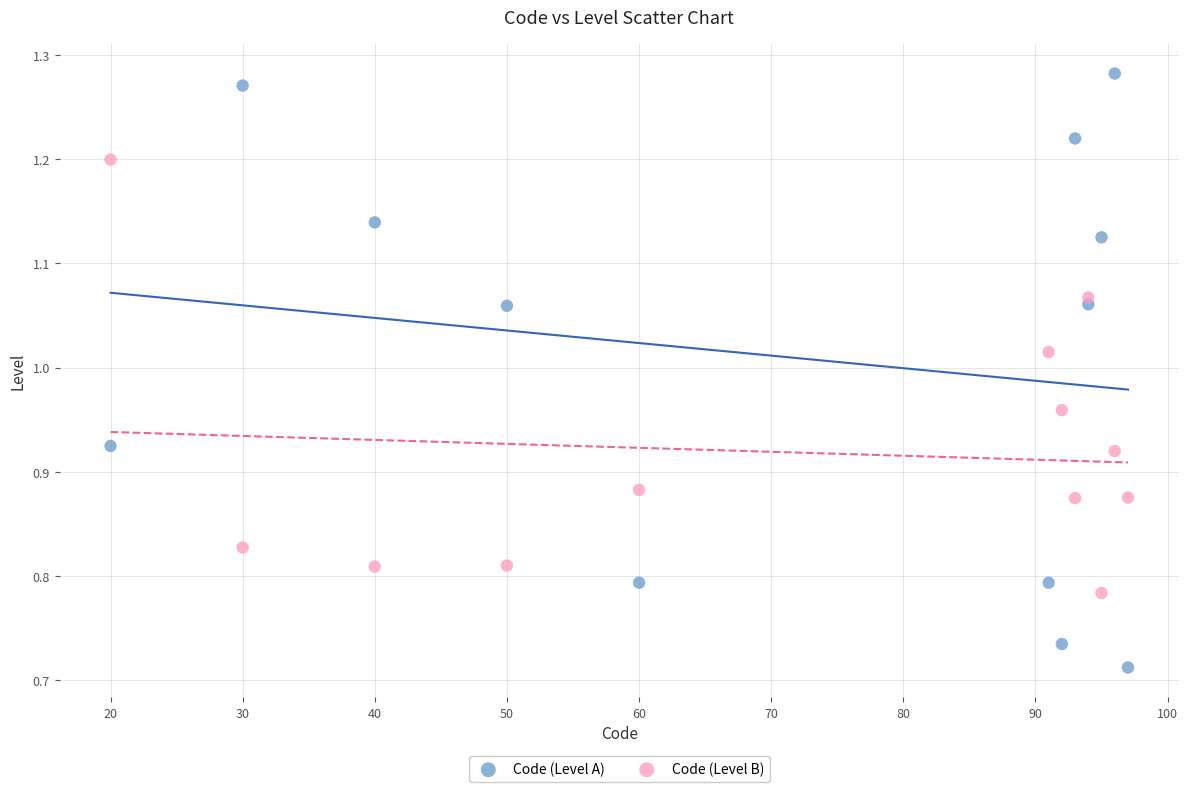

Across all data points, what is the range of Y values (max minus min)?

0.6